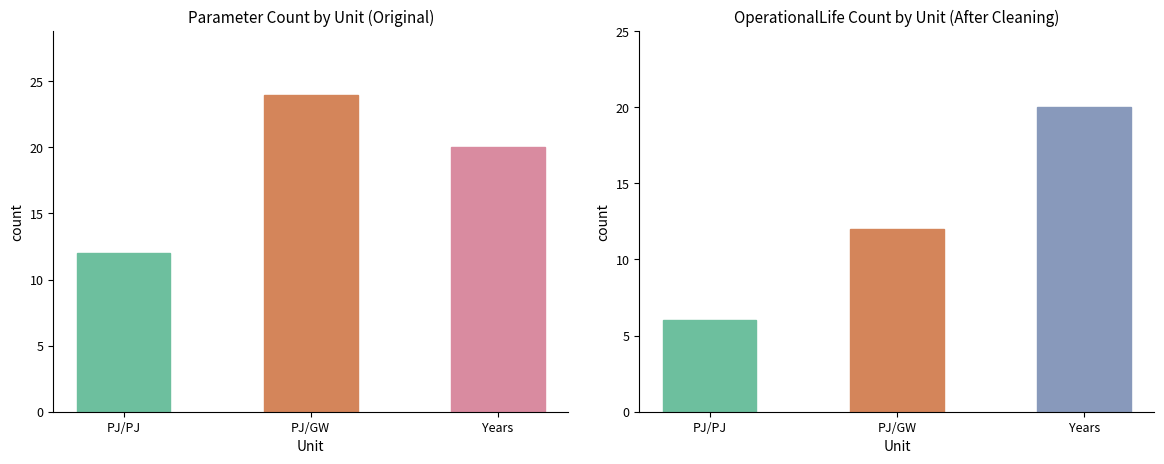

What is the sum of the Unit Count values at PJ/PJ and PJ/GW?

36